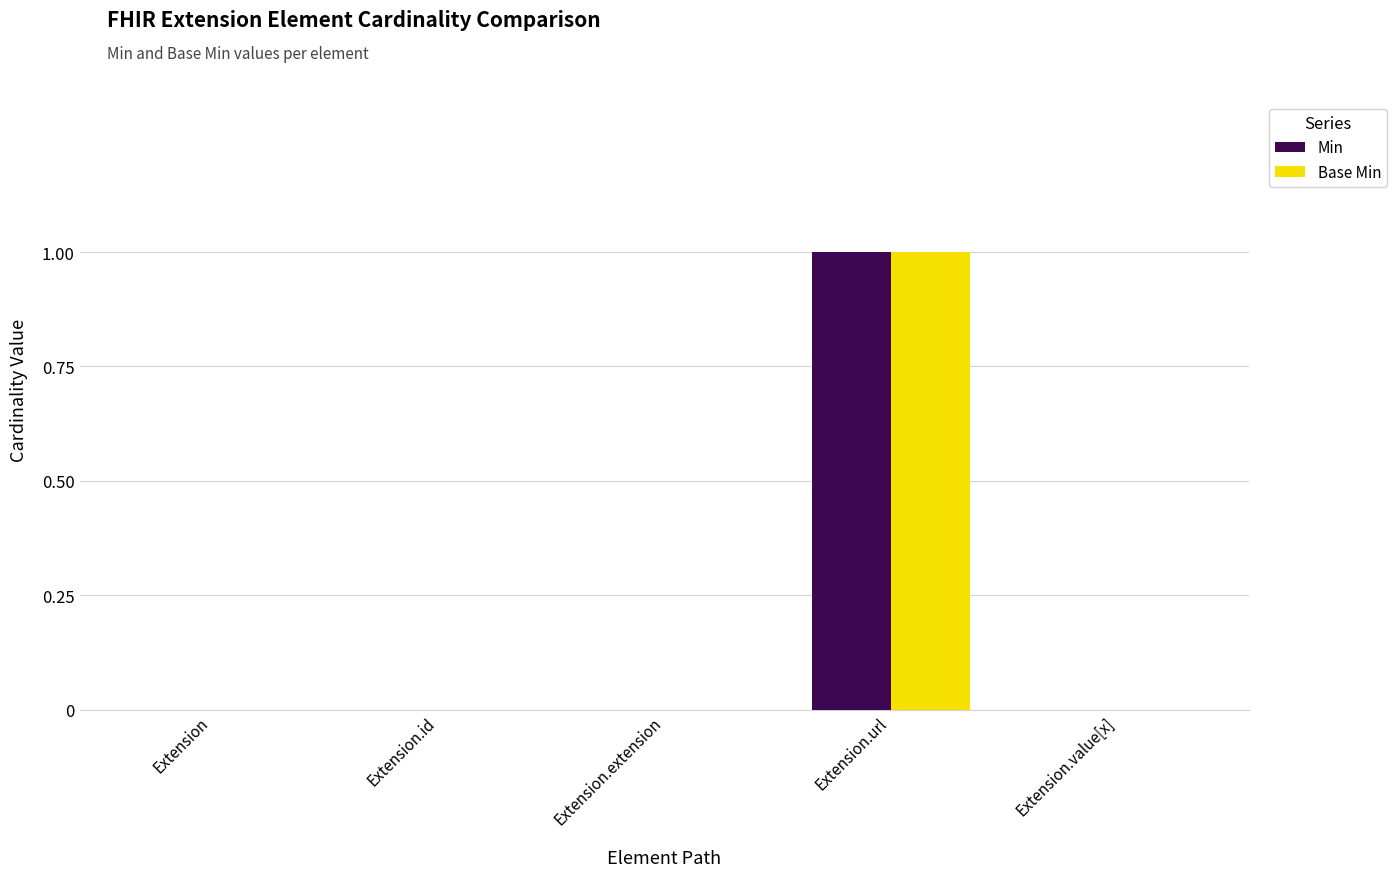

What is the total value across all series at Extension.url?

2